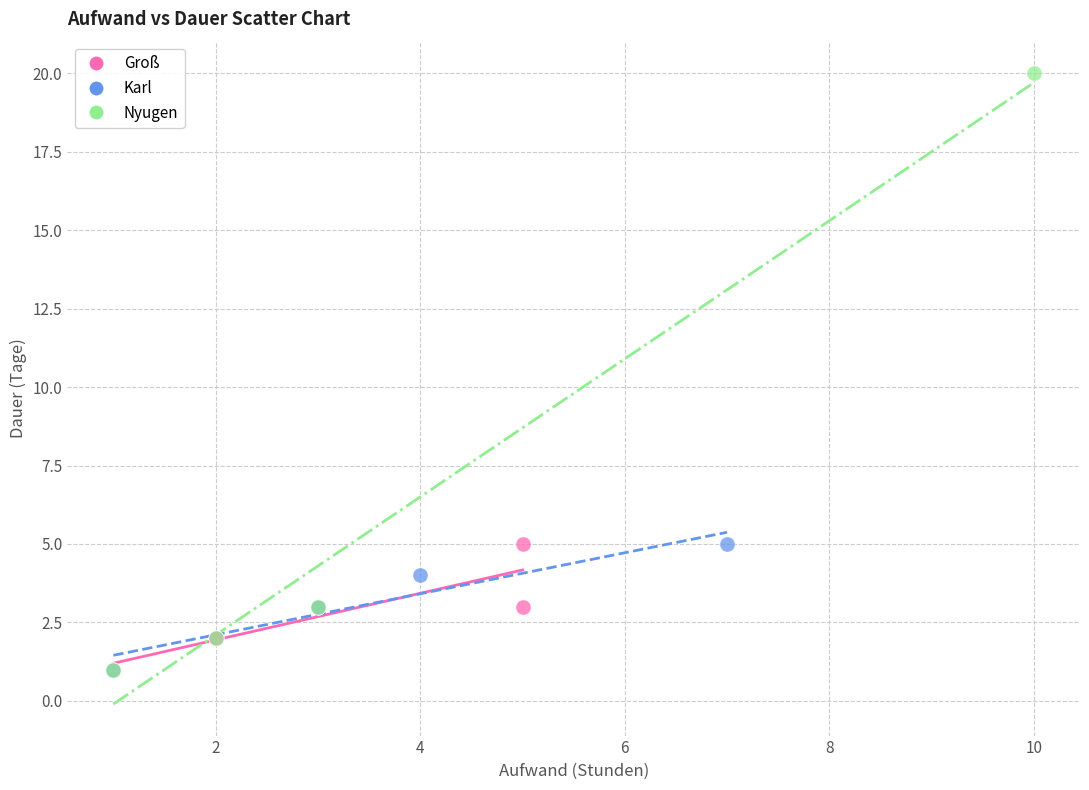

Which series contains the highest Y value?

Nyugen